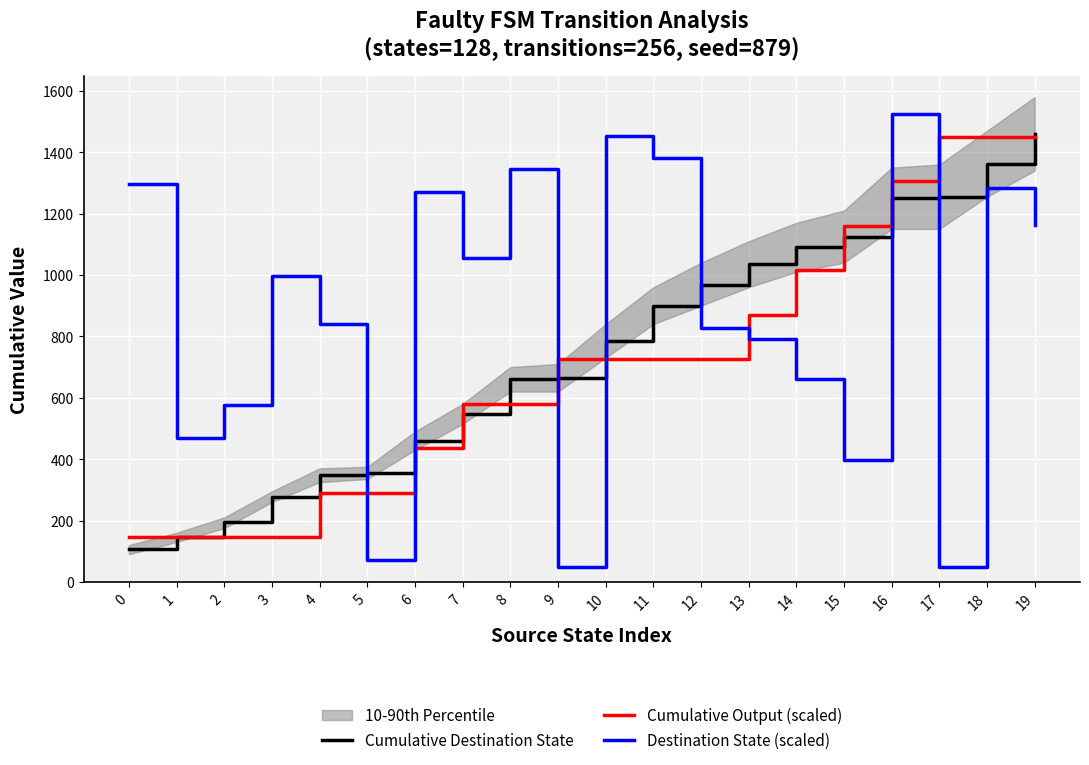

Is the value of Cumulative Destination State at 10 greater than the value of Cumulative Output (scaled) at 10?

Yes